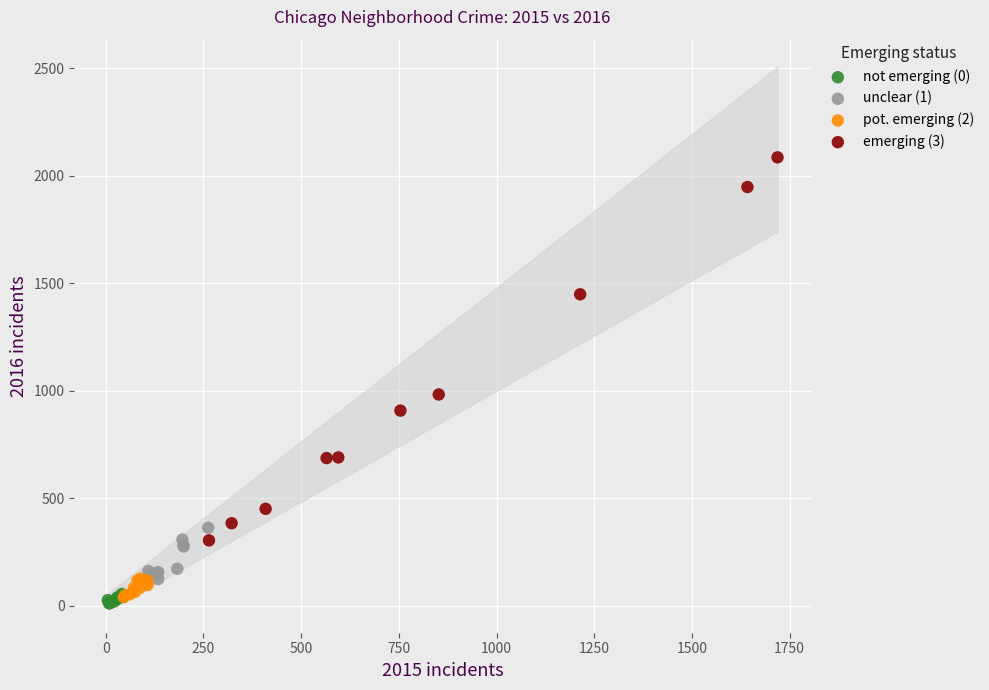

Which series contains the highest Y value?

emerging (3)